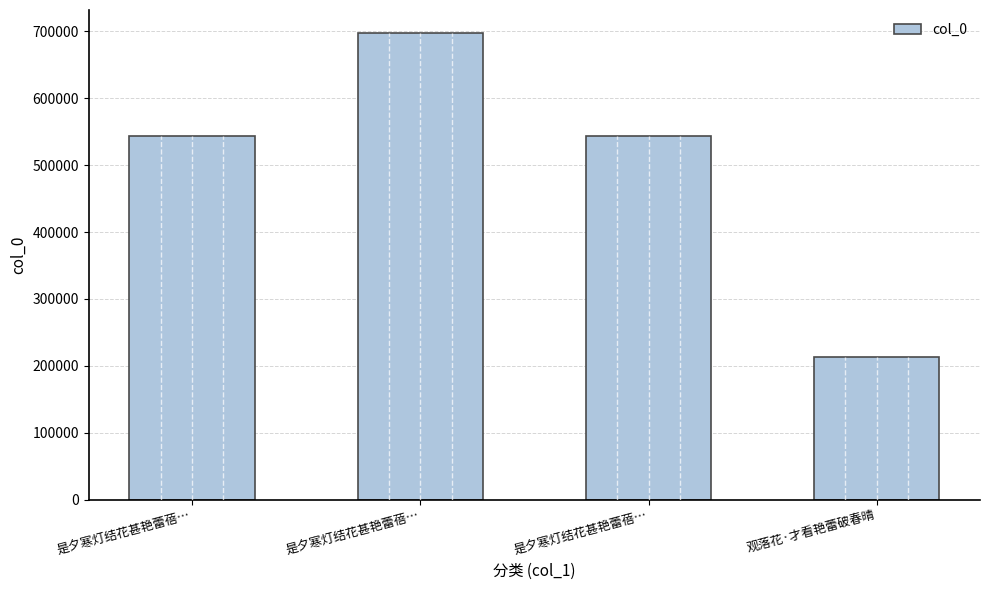

What is the minimum value shown in the chart?

213054